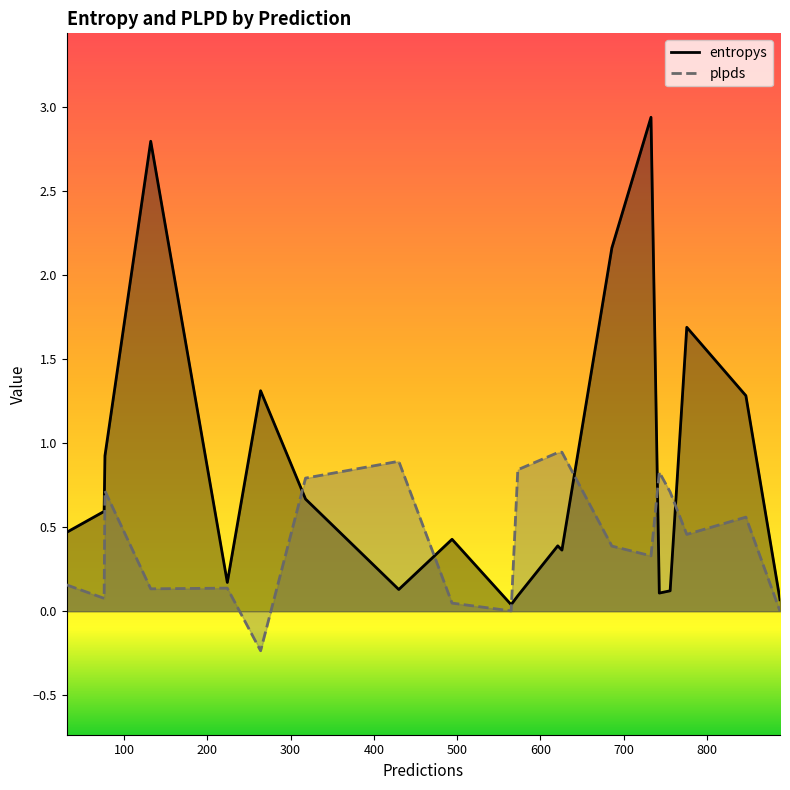

Is the value of plpds at 743 greater than the value of entropys at 573?

Yes